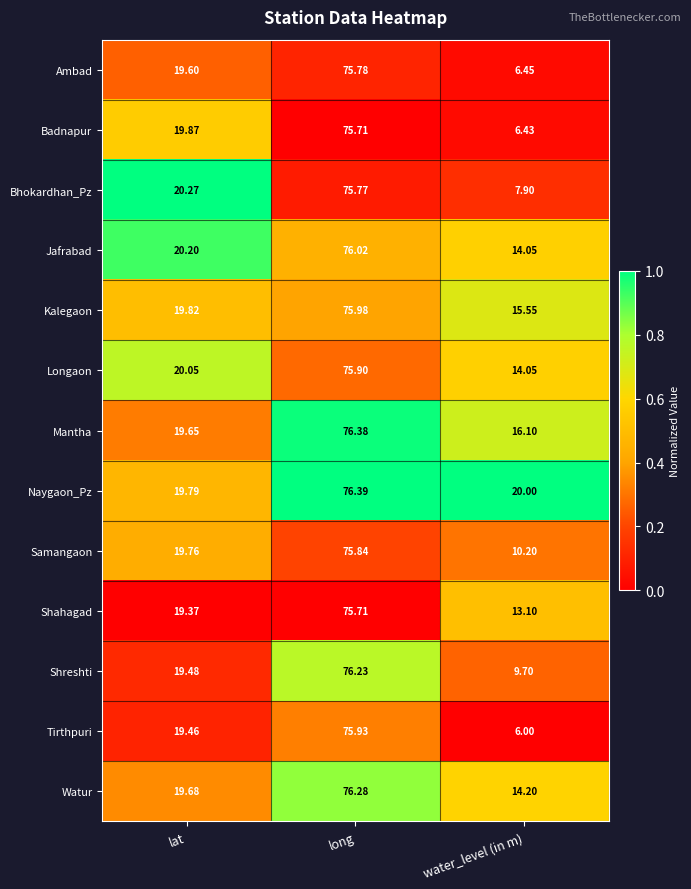

Which series has the largest range (max minus min)?

Tirthpuri